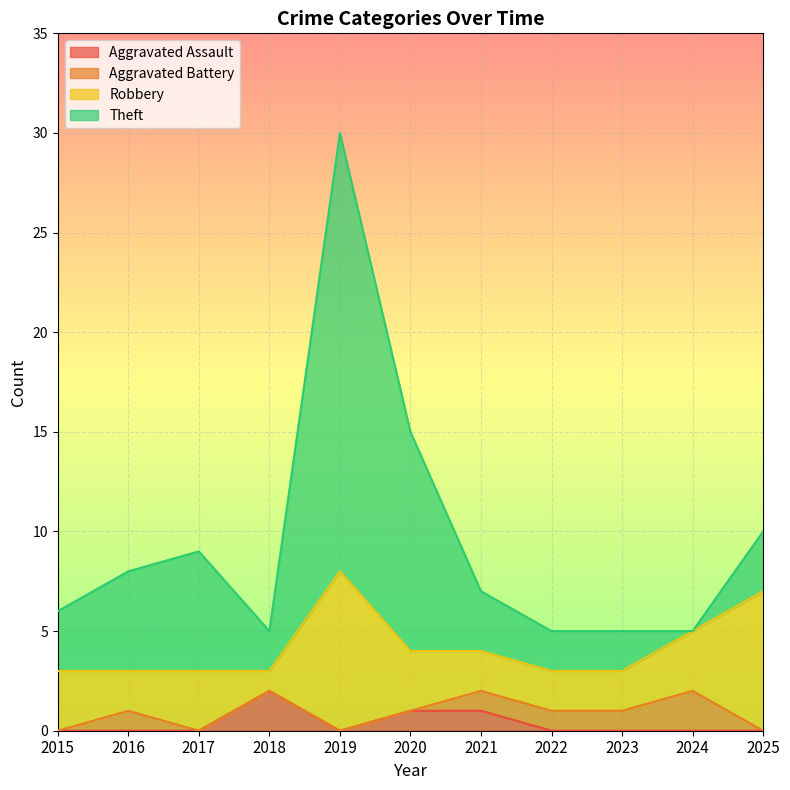

The value of Aggravated Assault at 2020 is 1. True or false?

True